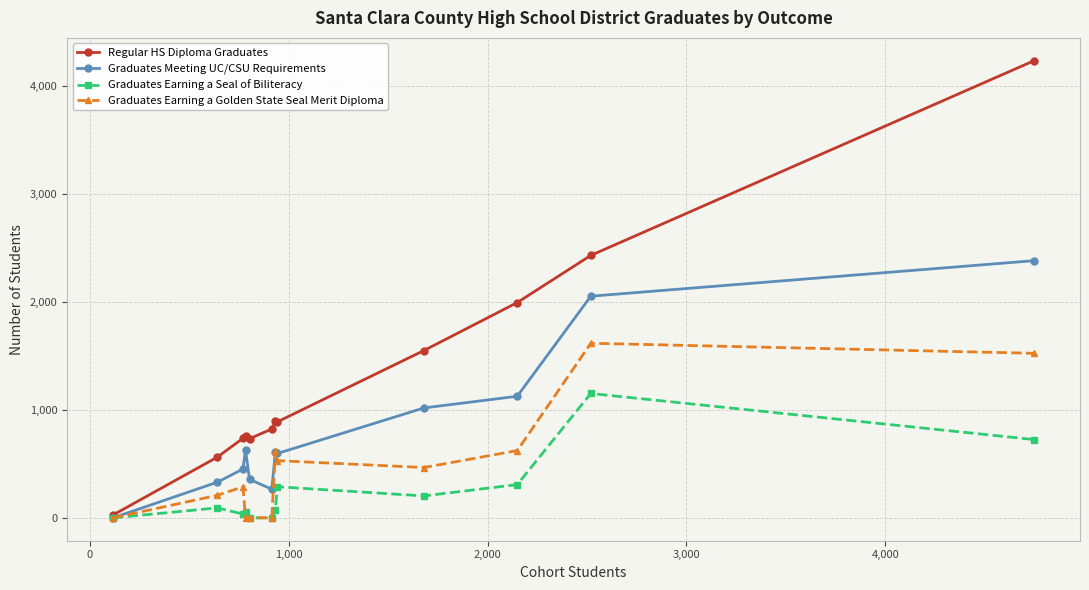

List the series in order of their overall mean, lowest first.

Graduates Earning a Seal of Biliteracy, Graduates Earning a Golden State Seal Merit Diploma, Graduates Meeting UC/CSU Requirements, Regular HS Diploma Graduates